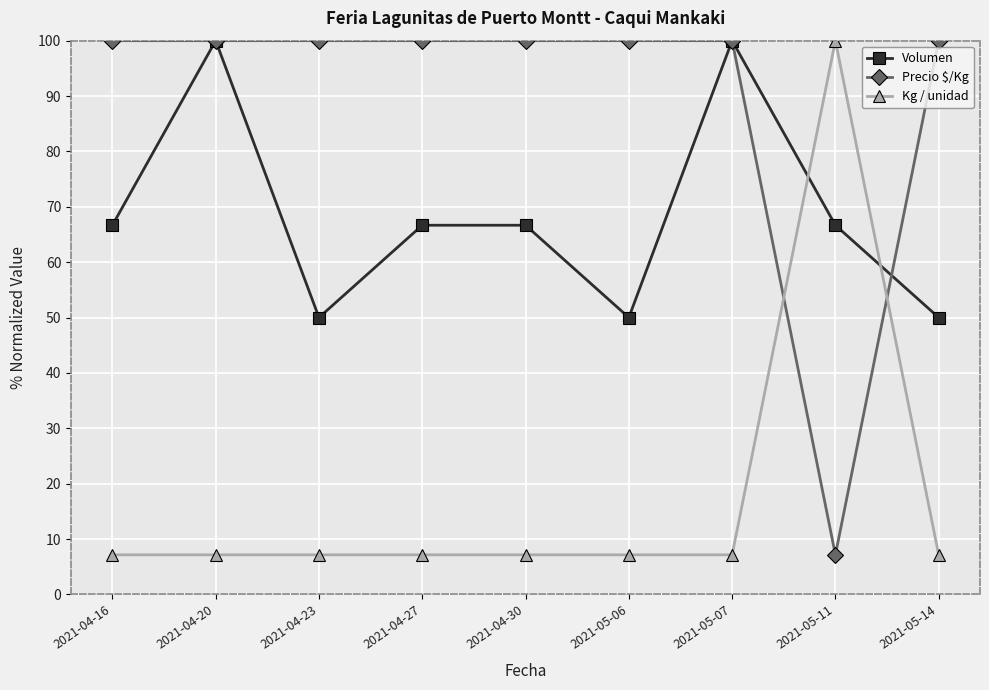

Is it true that Precio $/Kg equals 100.0 at 2021-04-20?

True